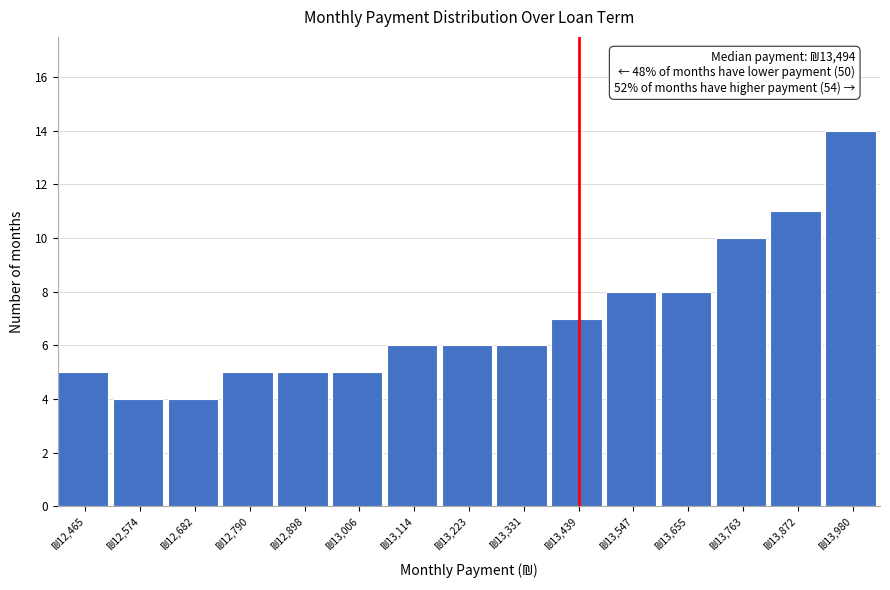

Reading left to right, what are all the values shown in this chart?

5	4	4	5	5	5	6	6	6	7	8	8	10	11	14